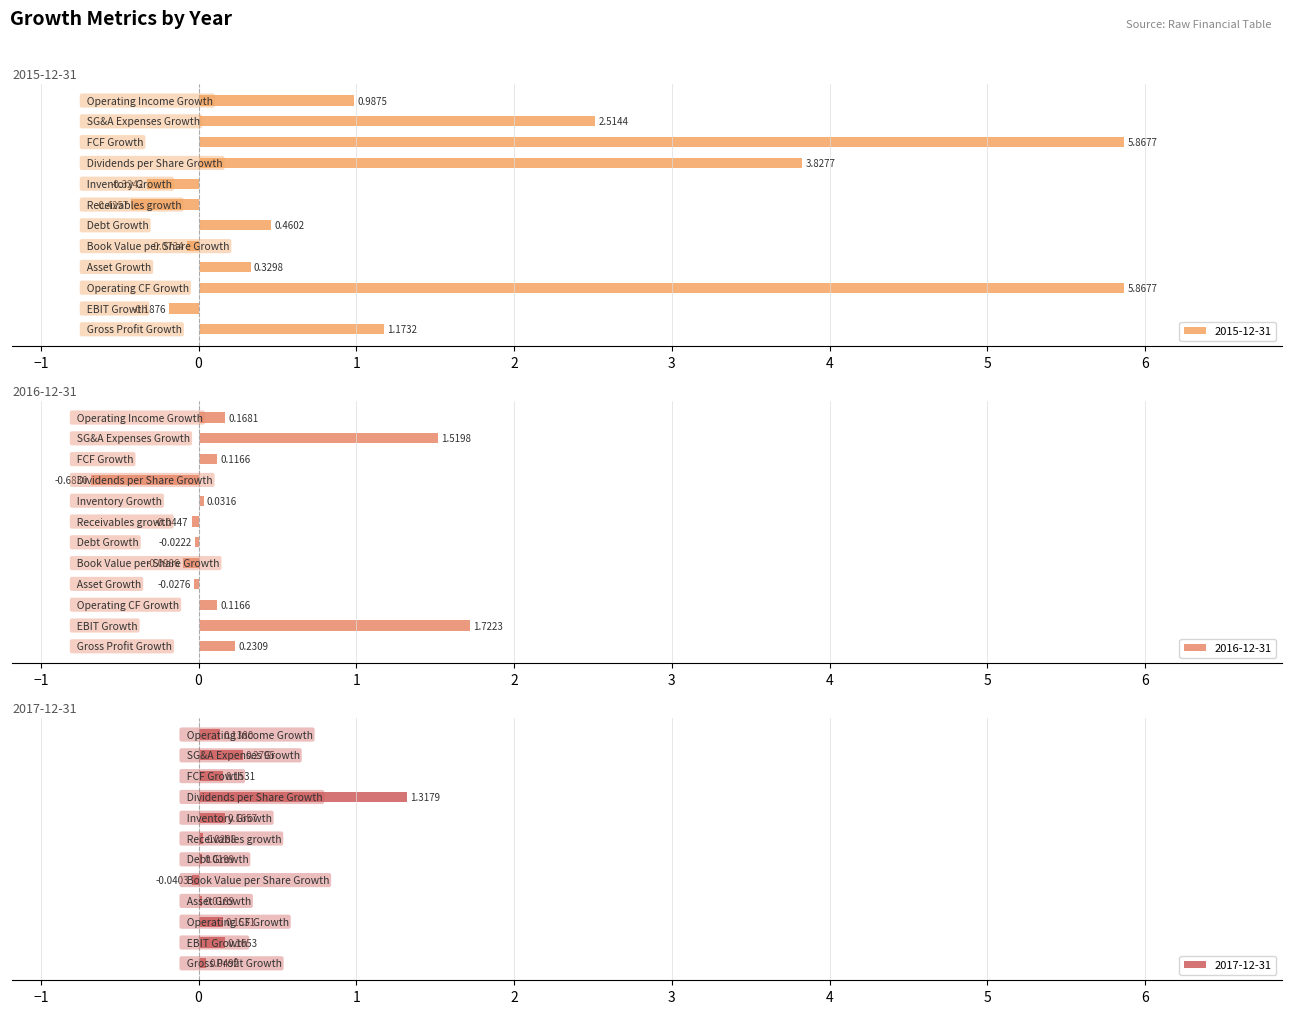

Which label corresponds to the largest value in the chart?

Operating CF Growth